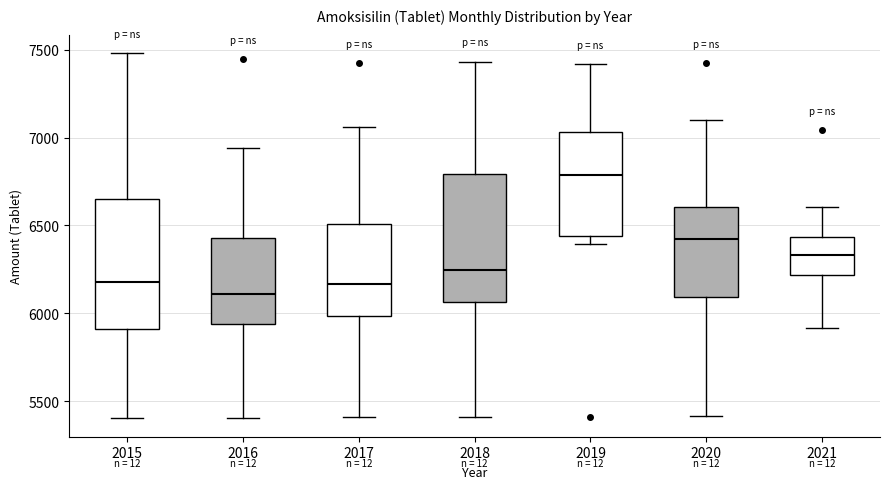

Which box's median line is the lowest?

2016